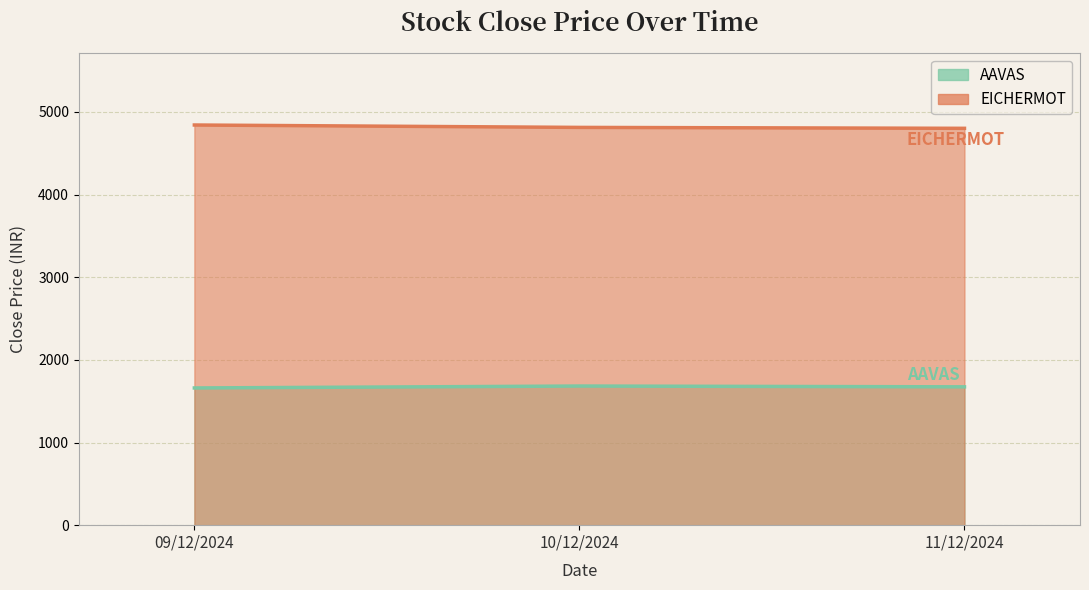

What is the difference between the EICHERMOT values at 11/12/2024 and 09/12/2024?

40.2